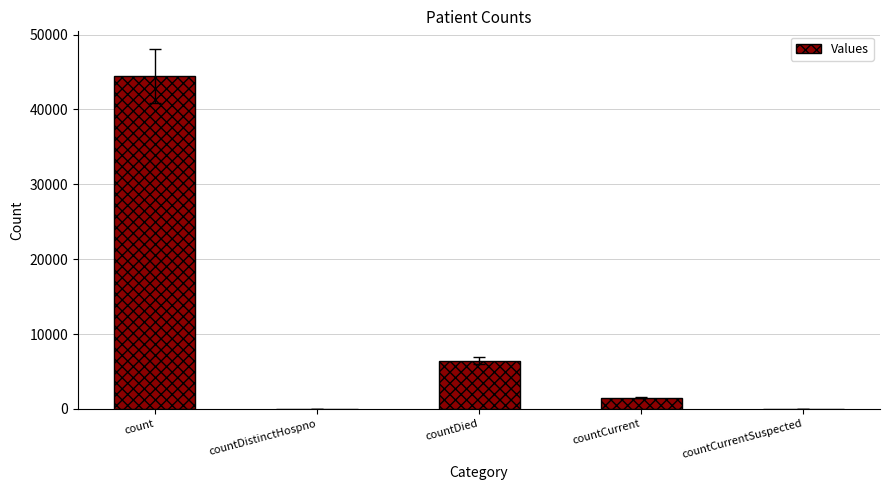

At which category does the chart reach its peak across all series?

count